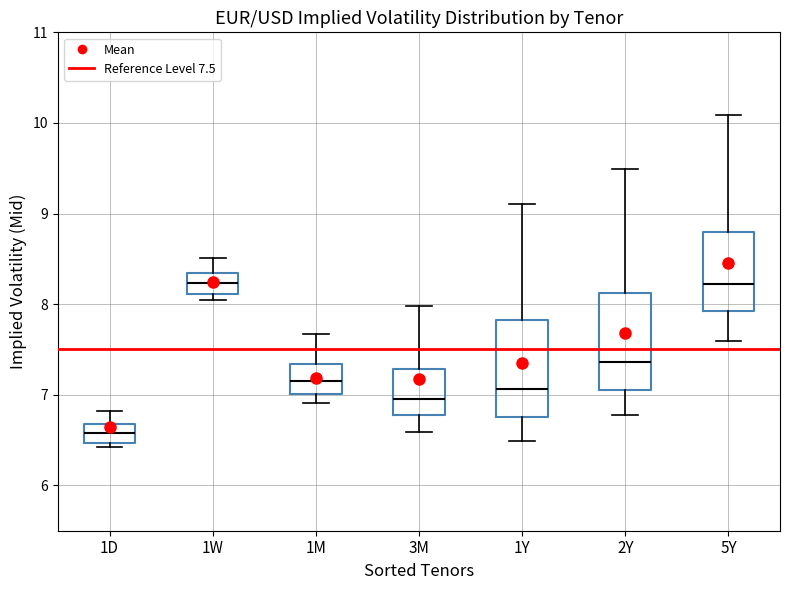

Where is the lower edge of the box for 2Y on the y-axis? The values are not printed on the chart, so give them approximately, as read against the axis.

7.1